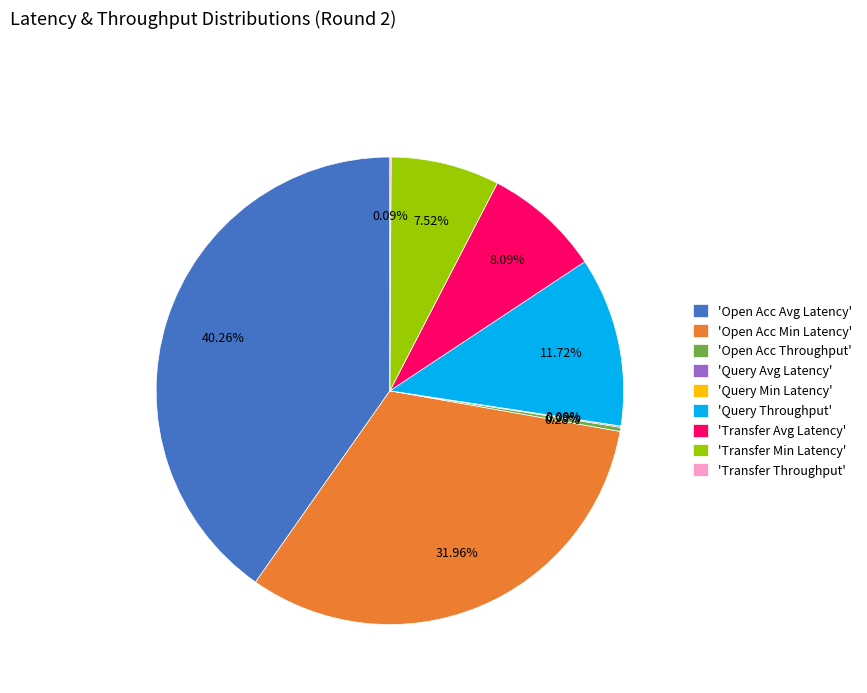

Which has a higher value, 'Transfer Avg Latency' or 'Query Throughput'?

'Query Throughput'